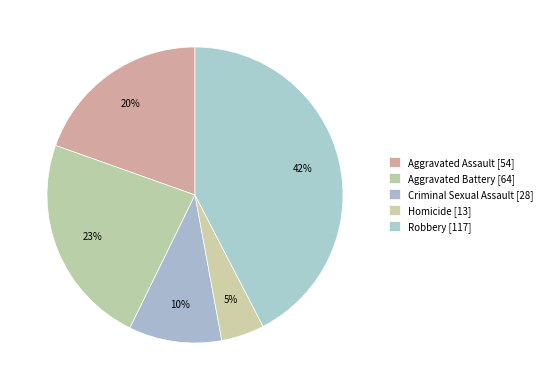

Does any single category account for the majority?

No